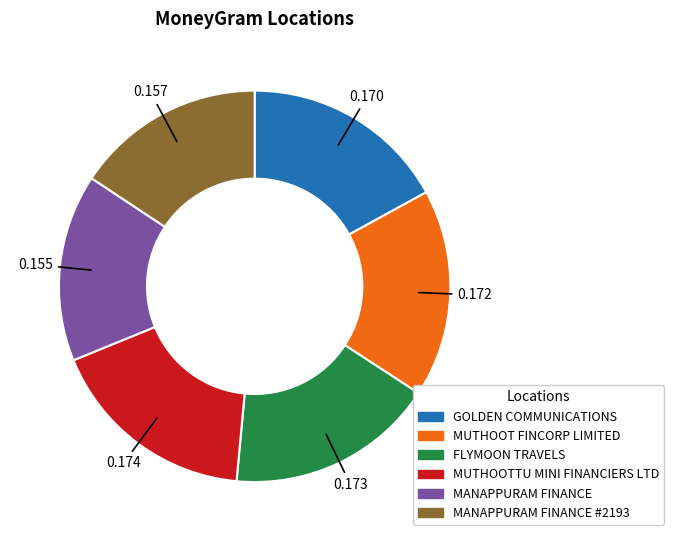

Does any single category account for the majority?

No